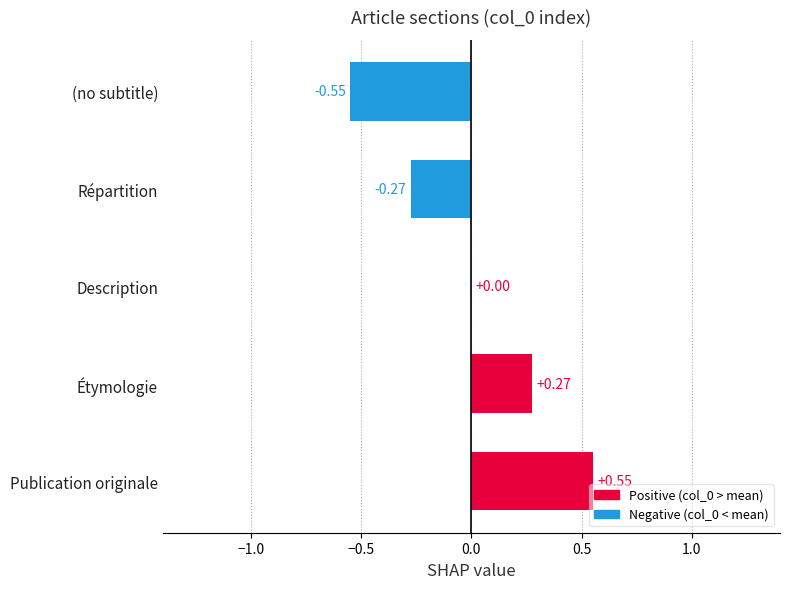

At which category does the chart reach its peak across all series?

Publication originale